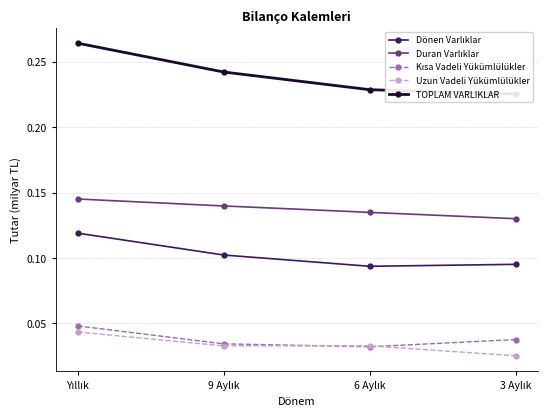

What is the highest value of the Dönen Varlıklar series?

0.1